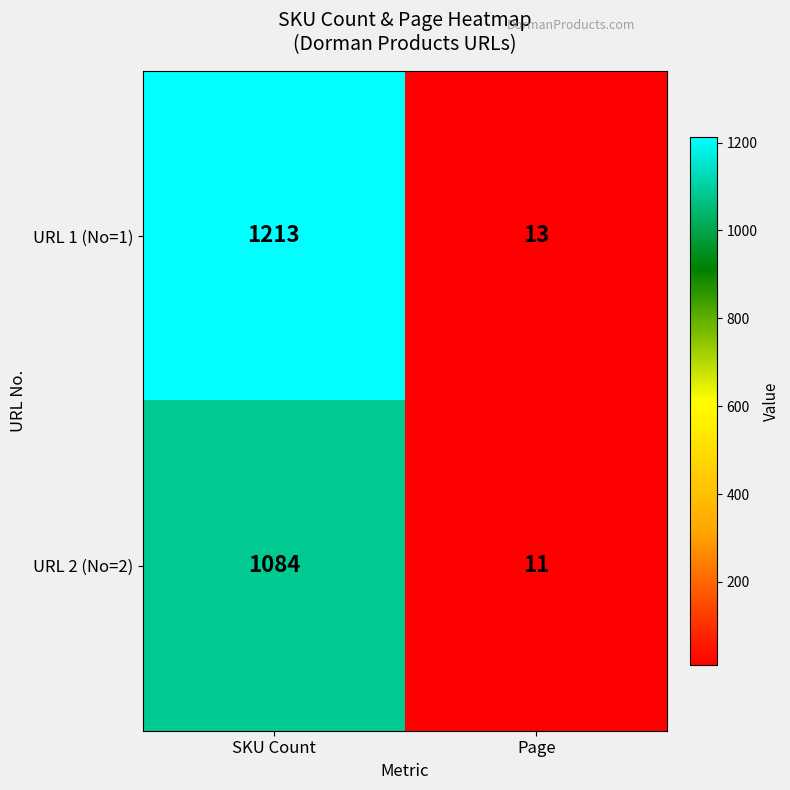

True or false: URL 1 (No=1) has a value of 1913 at SKU Count.

False